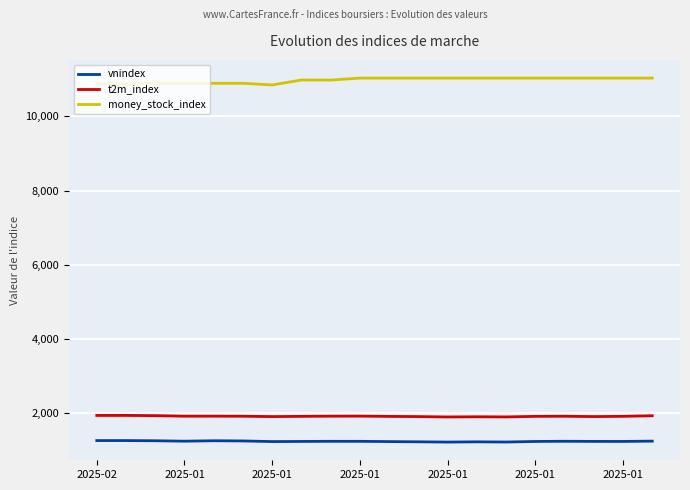

Rank the series by their maximum value, from lowest to highest.

vnindex, t2m_index, money_stock_index